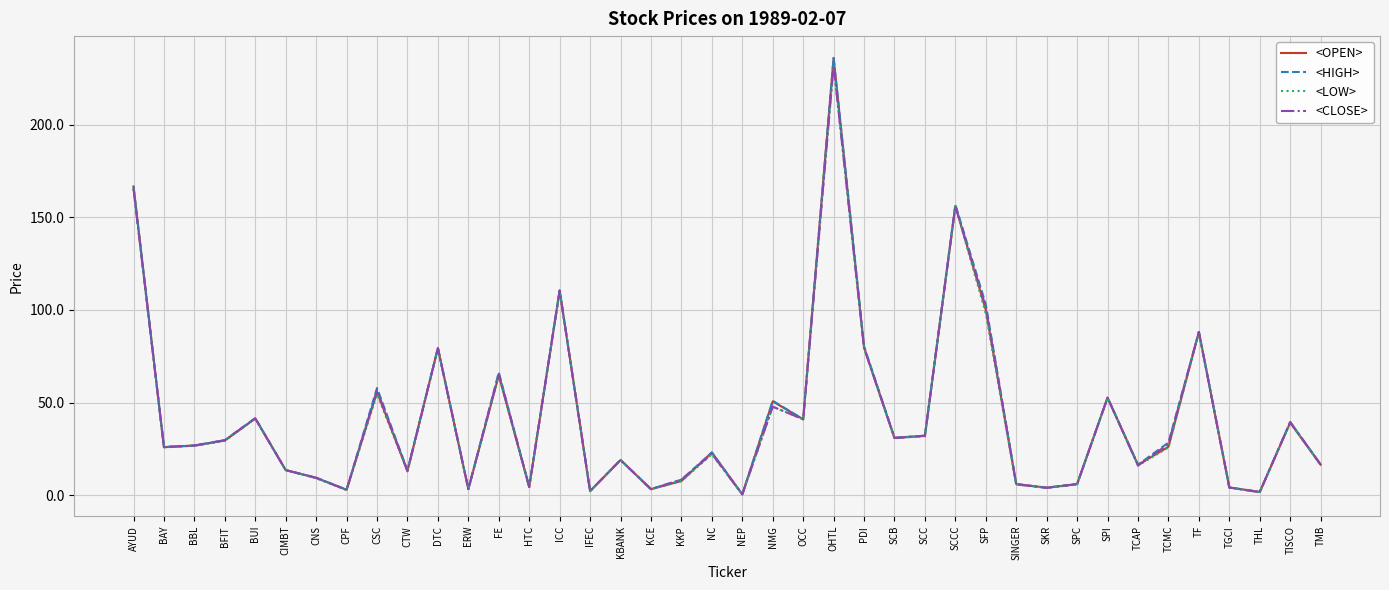

What position from the right is CIMBT?

35